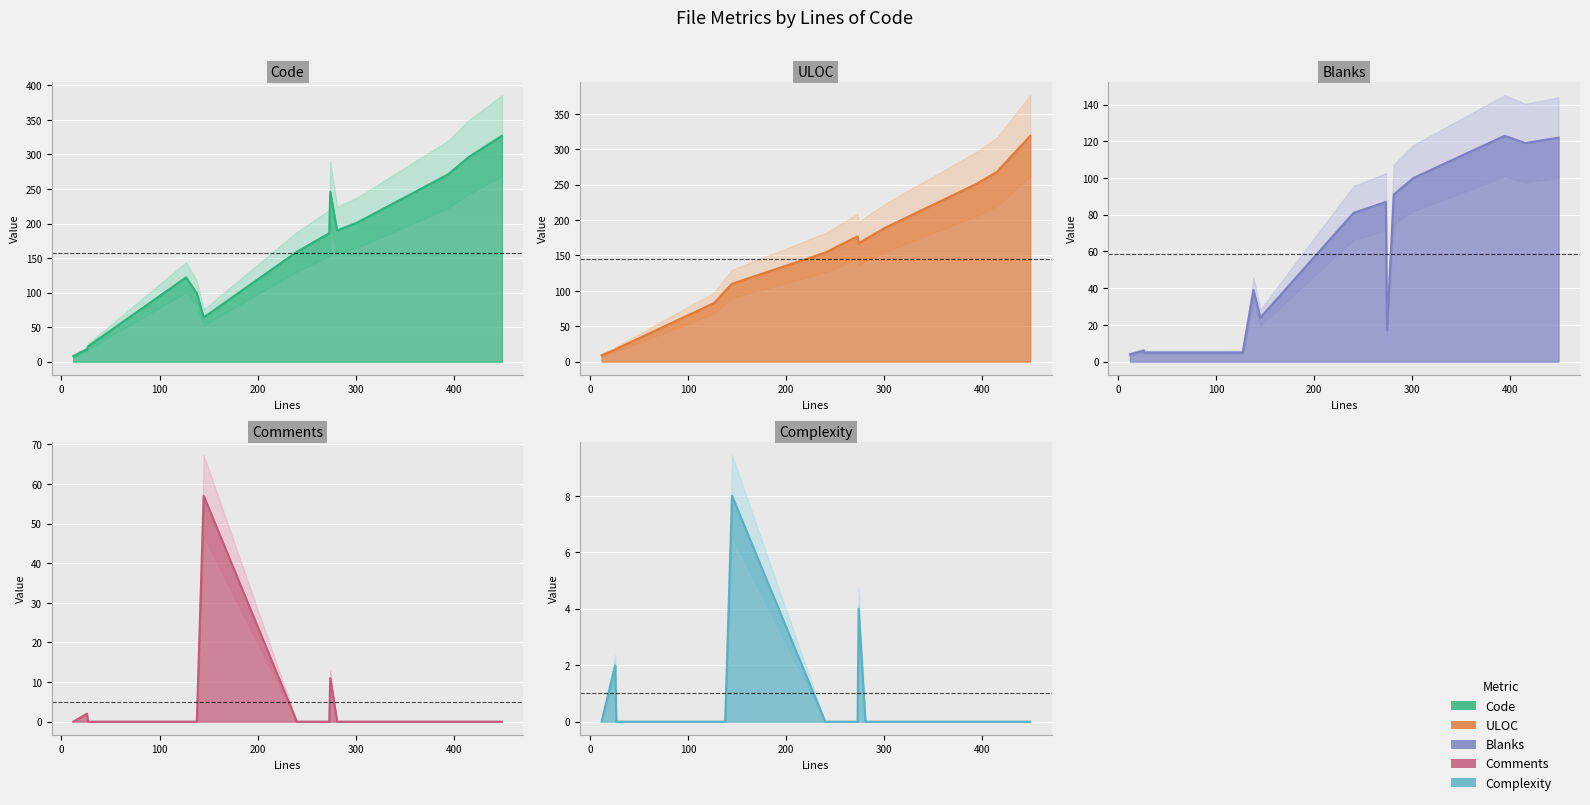

The ULOC line series shows 33 at 200. True or false?

False